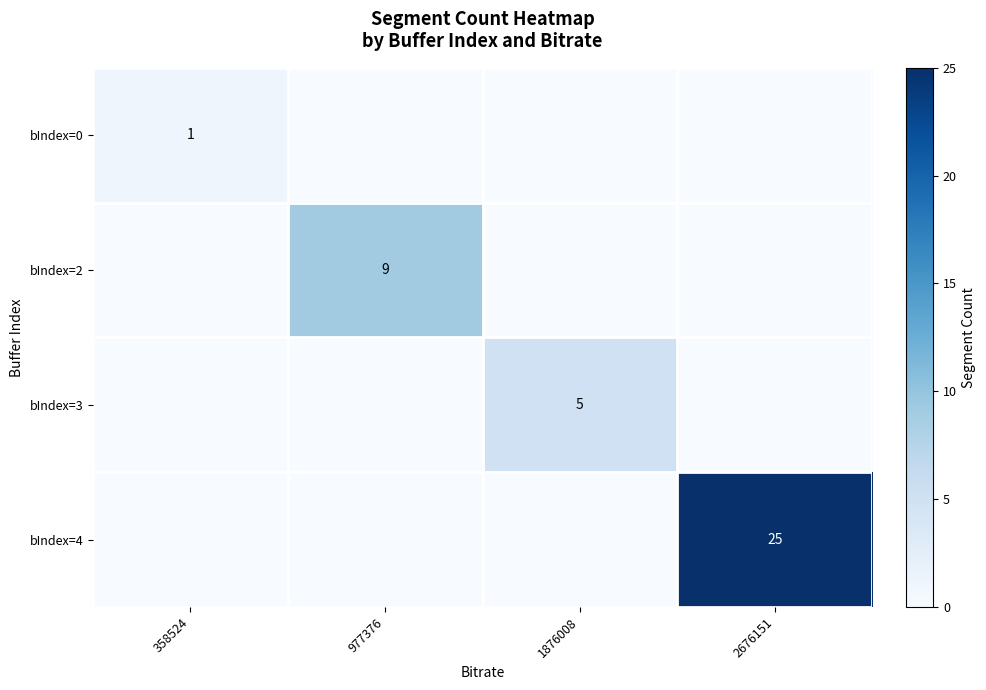

True or false: bIndex=4 has a value of 25 at 2676151.

True